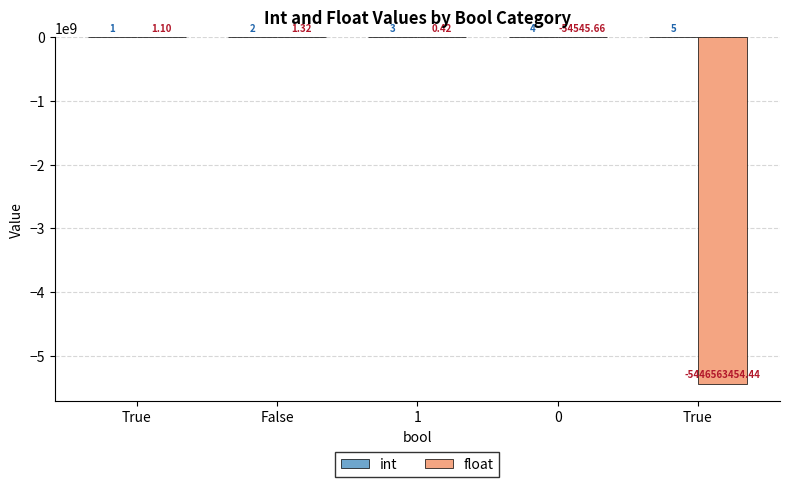

What is the label of the 2nd bar from the left?

False